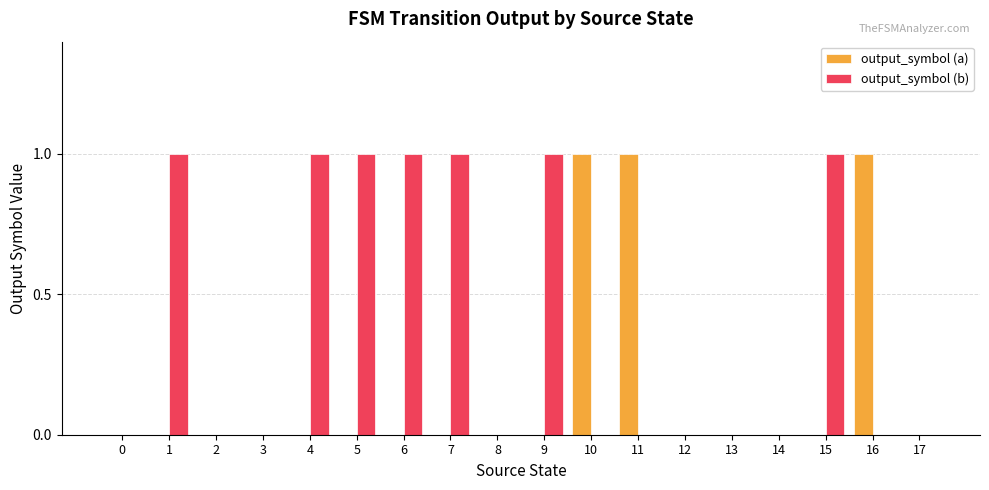

Which series changed the most between 13 and 15?

output_symbol (b)